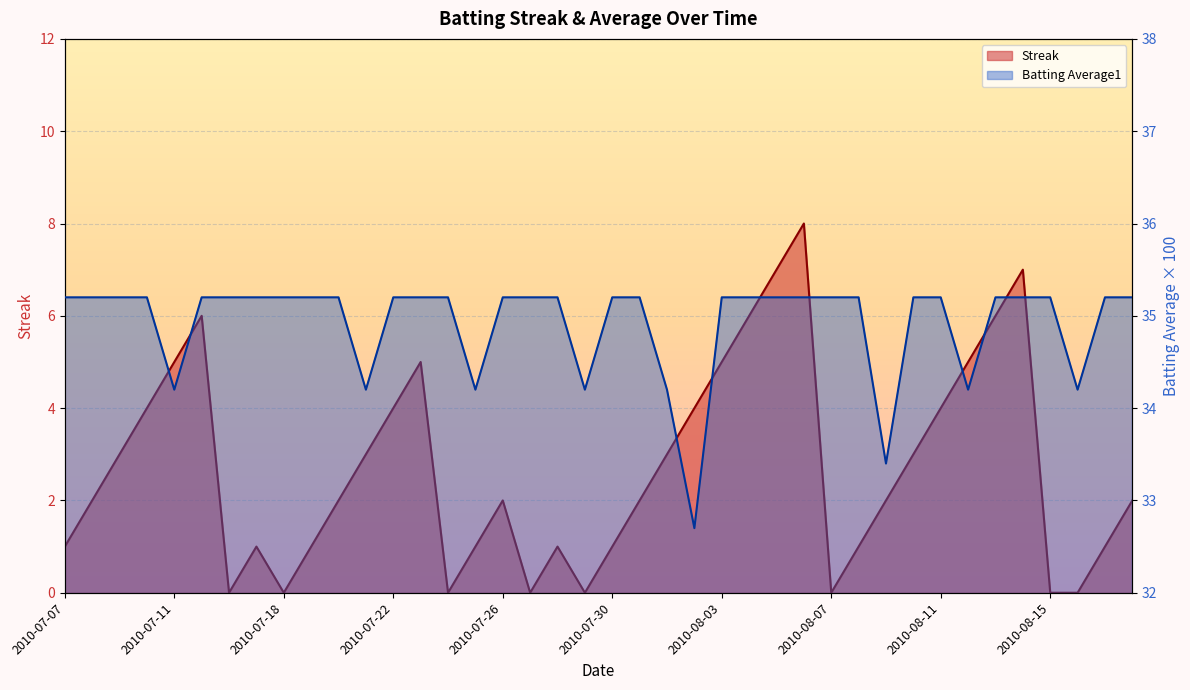

At 2010-08-10, list the series in order from smallest to largest.

Streak, Batting Average1